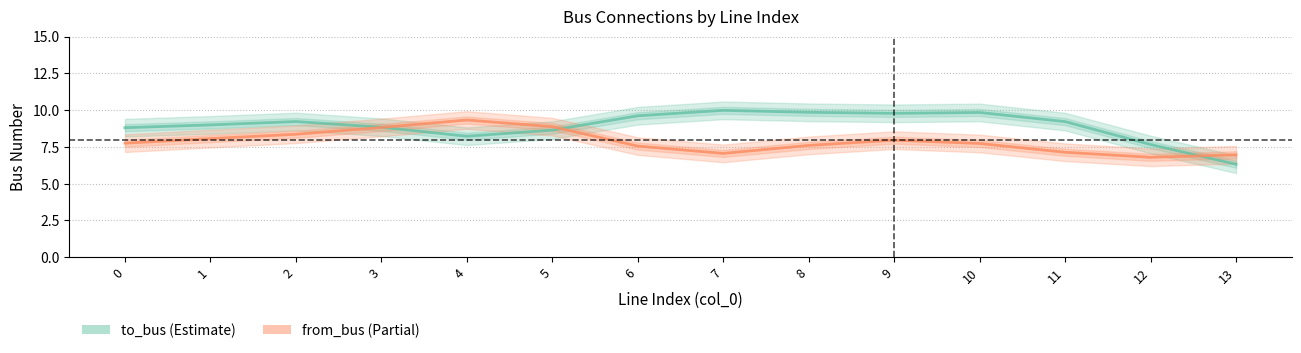

List the series in order of their overall mean, highest first.

to_bus, from_bus